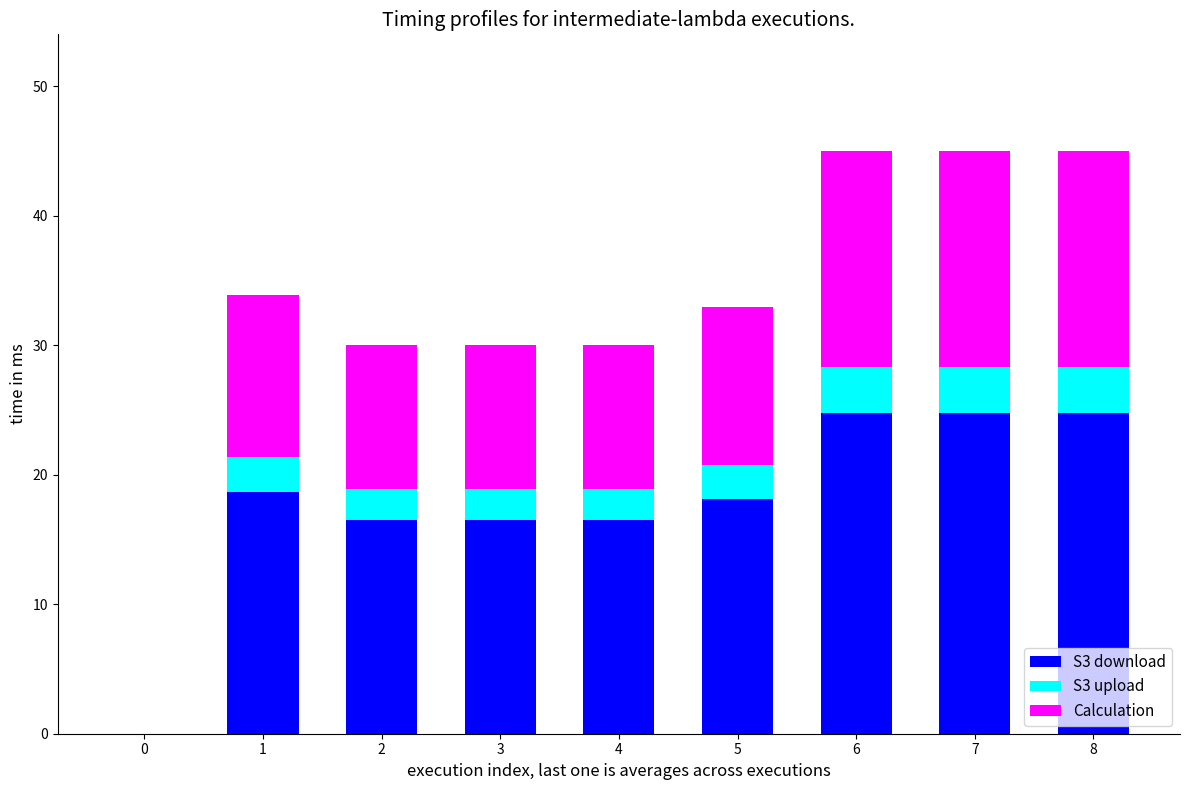

What is the sum of the S3 download values at 0 and 1?

18.6